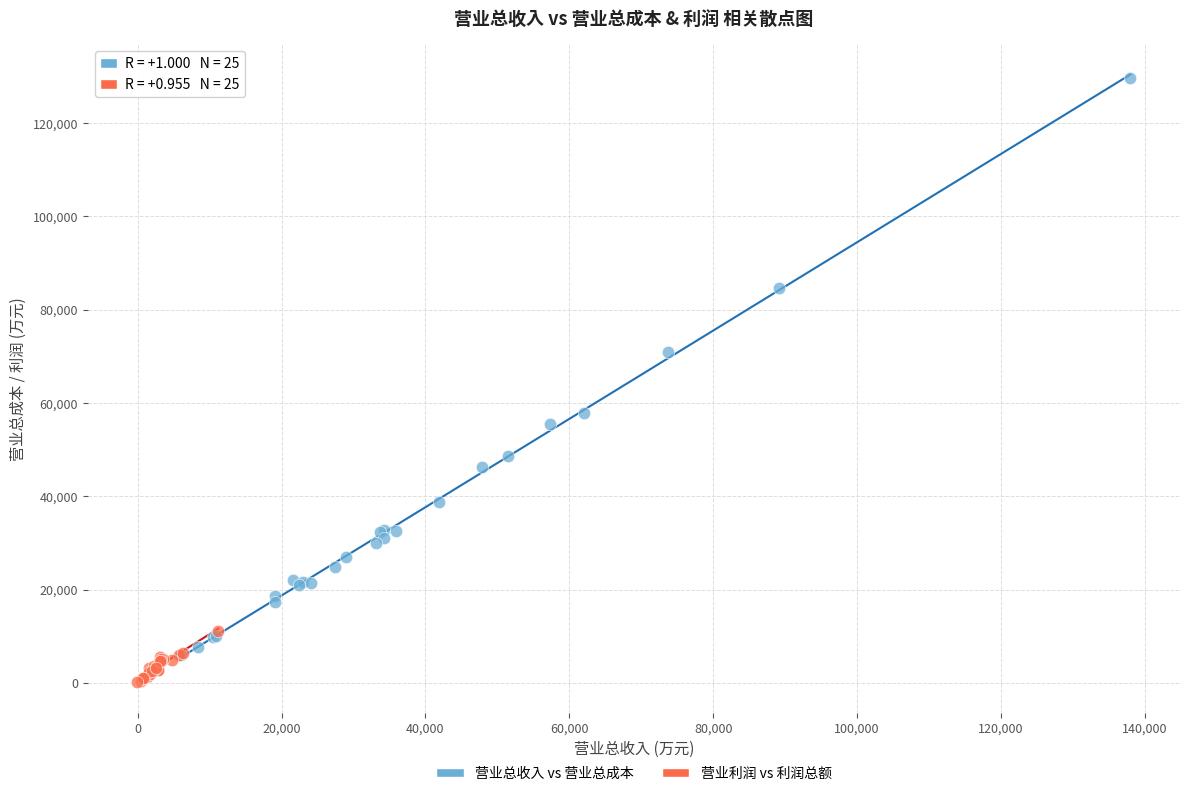

Which series reaches the maximum Y coordinate?

营业总收入 vs 营业总成本